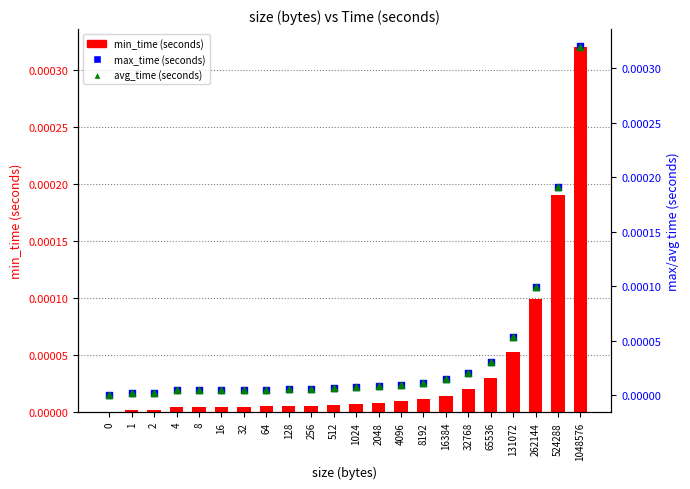

Which series reaches the maximum Y coordinate?

max_time (seconds)